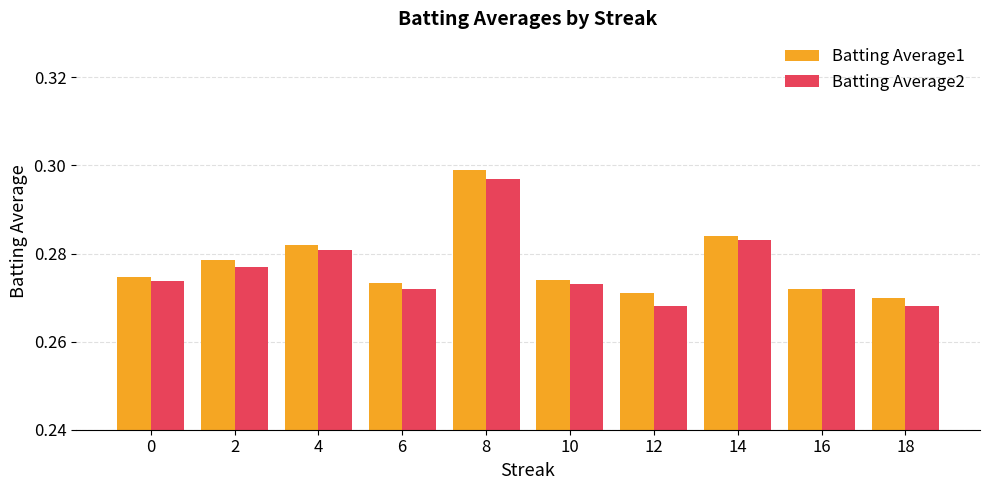

Is the value of Batting Average1 at 14 greater than the value of Batting Average2 at 2?

Yes